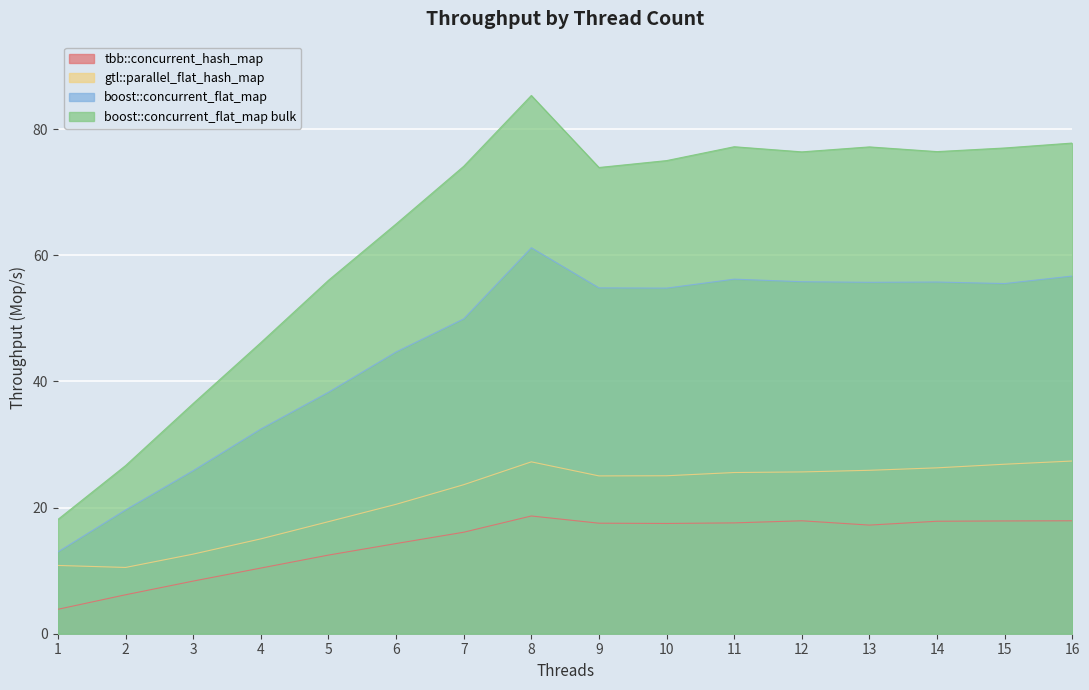

What is the total value across all series at 1?

45.8